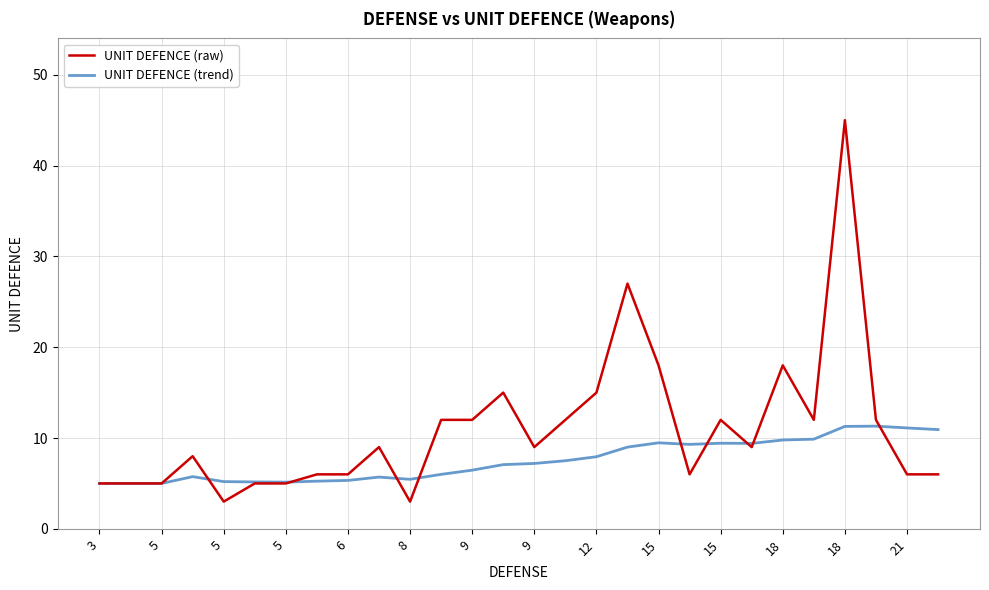

What is the smallest value displayed?

3.0